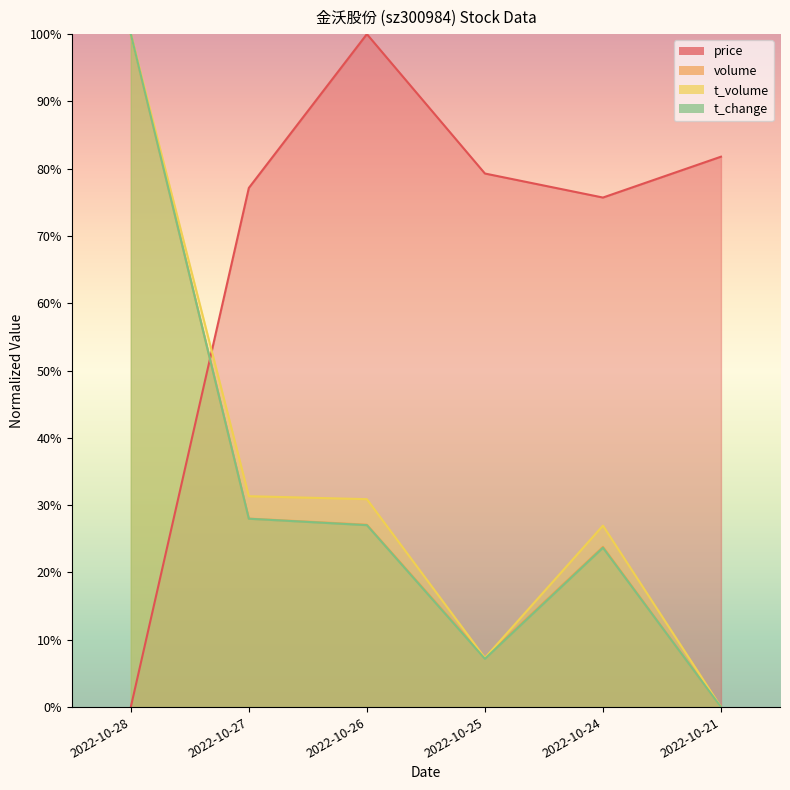

How many lines are shown in the chart?

4